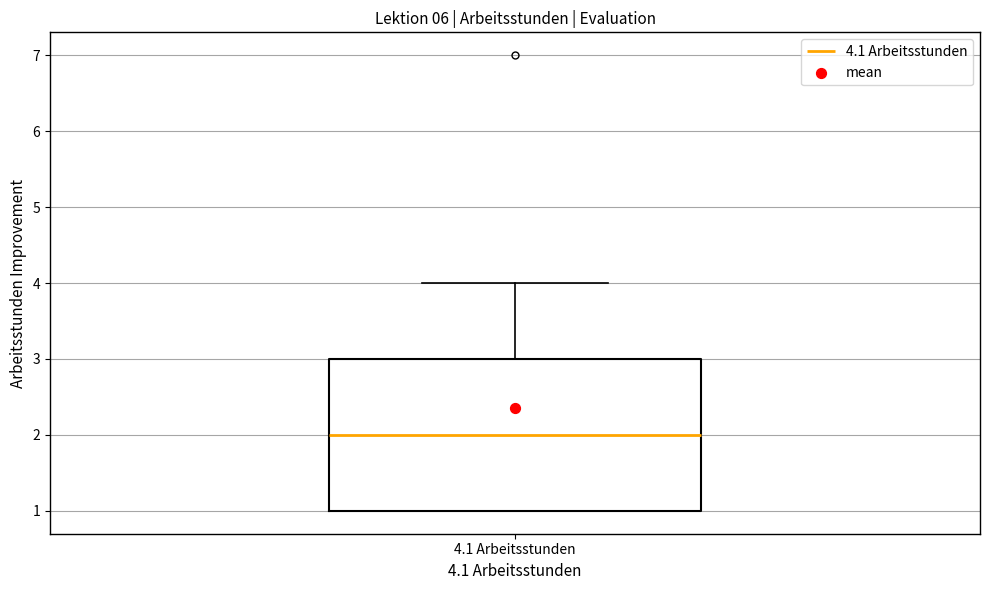

Transcribe this box plot: give where the median line is, the range the box spans, and where the two whiskers end, as read against the y-axis. The values are not printed on the chart, so give them approximately, as read against the axis.

median 2, box 1 to 3, whiskers 1 to 4